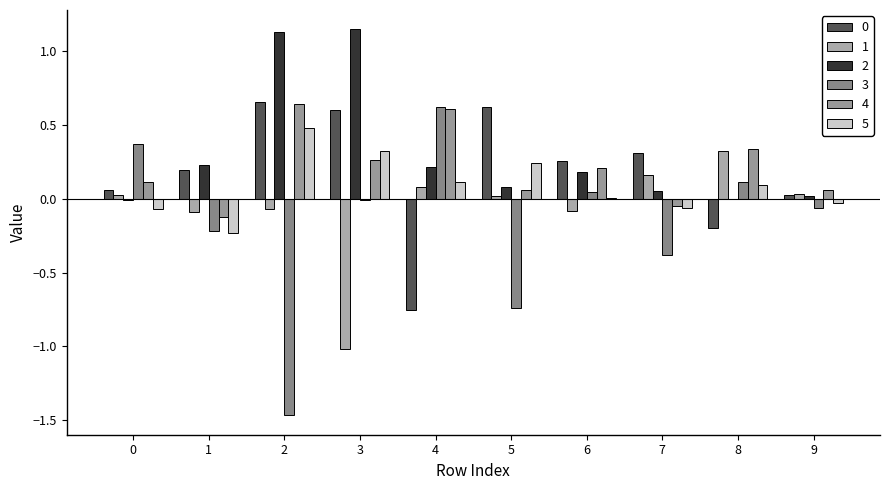

What is the greatest value displayed?

1.1